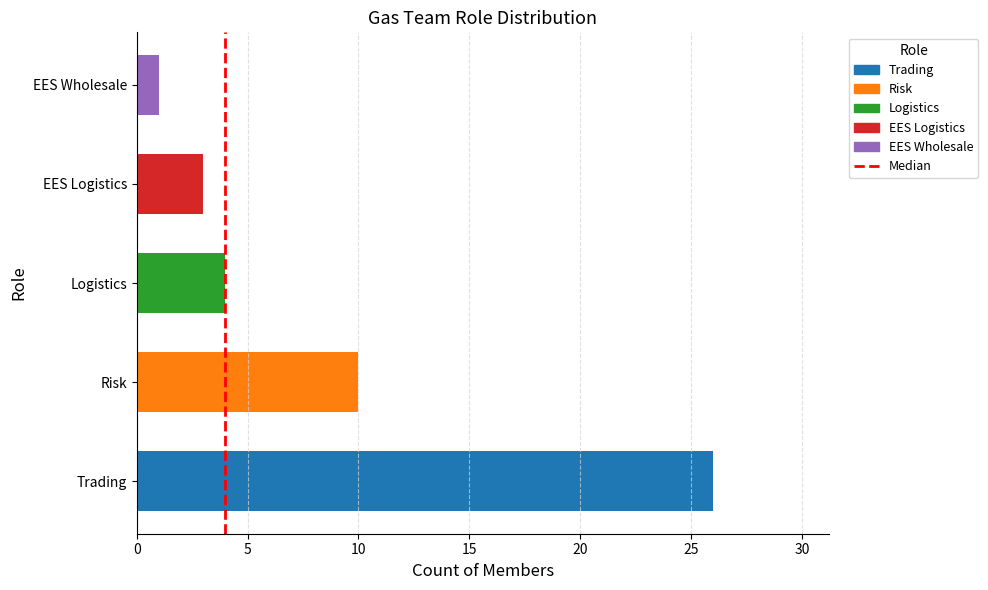

What is the change in value from Logistics to EES Wholesale?

-3